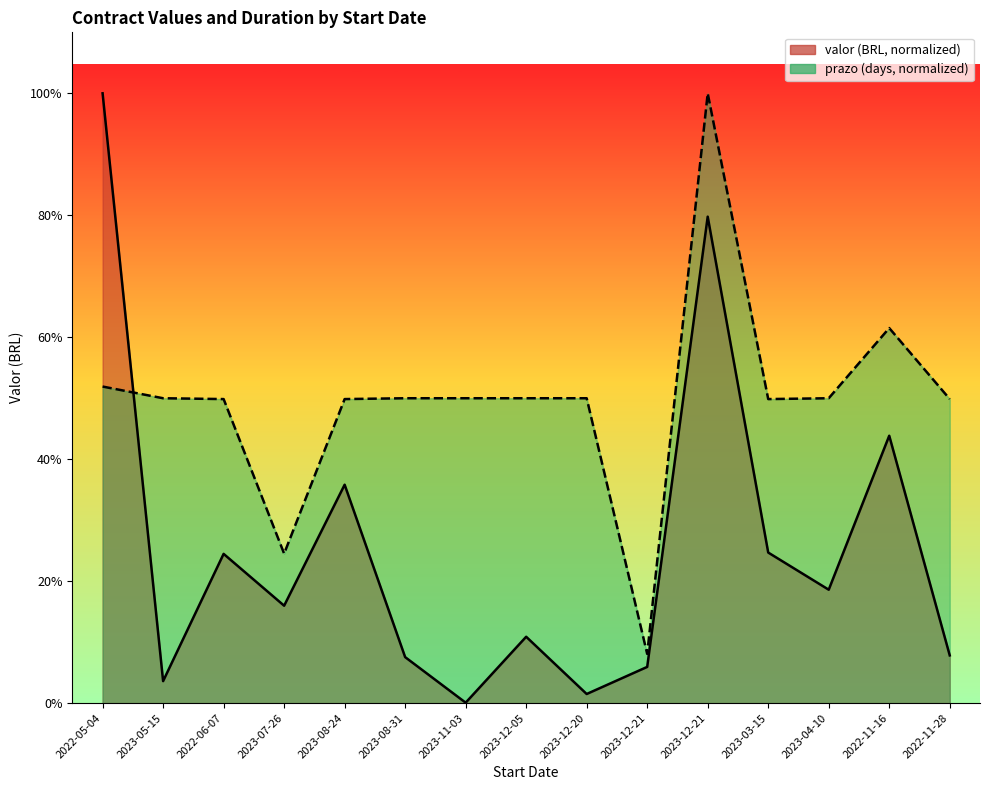

Between which two adjacent categories do prazo and valor first intersect?

2022-05-04 and 2023-05-15